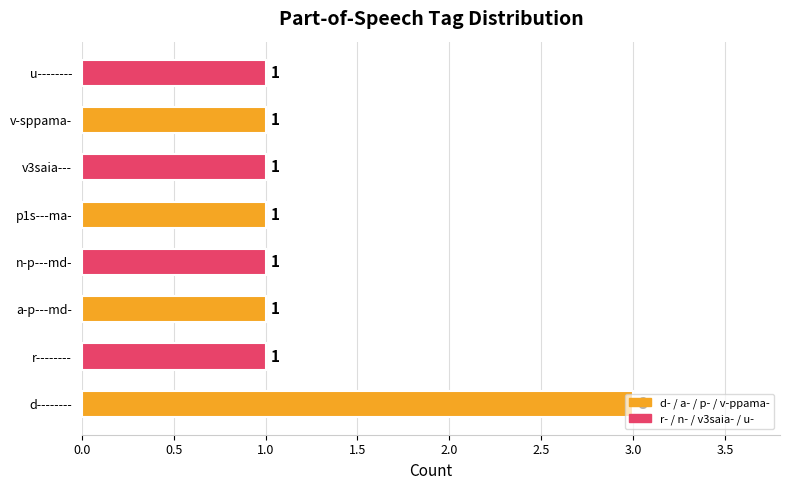

Count the values in the range 1 to 2.

7